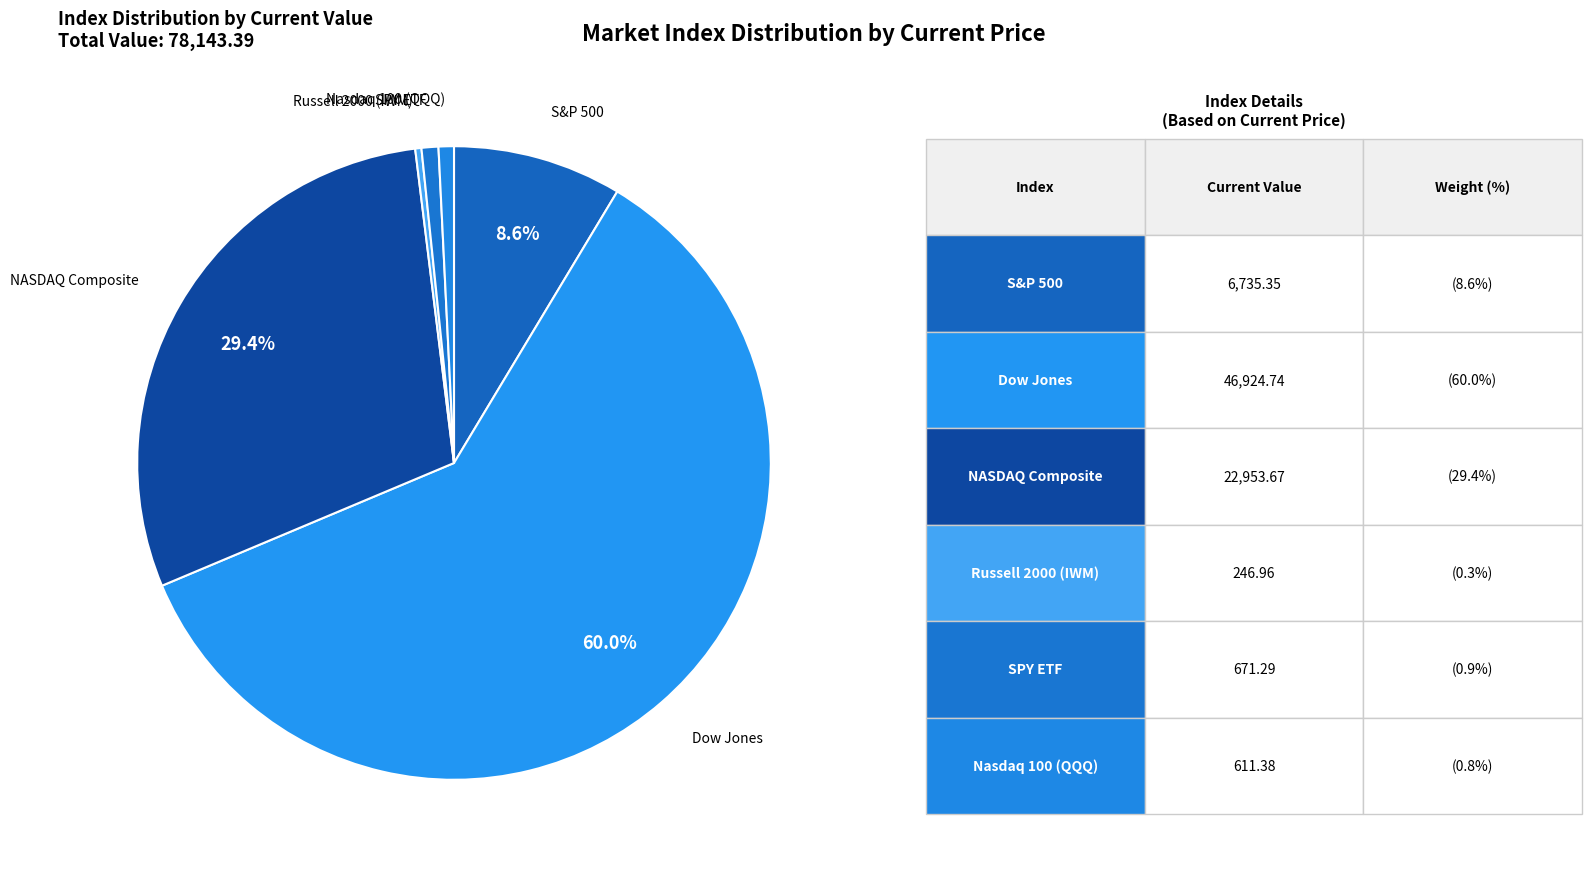

How many segments does this pie chart have?

6